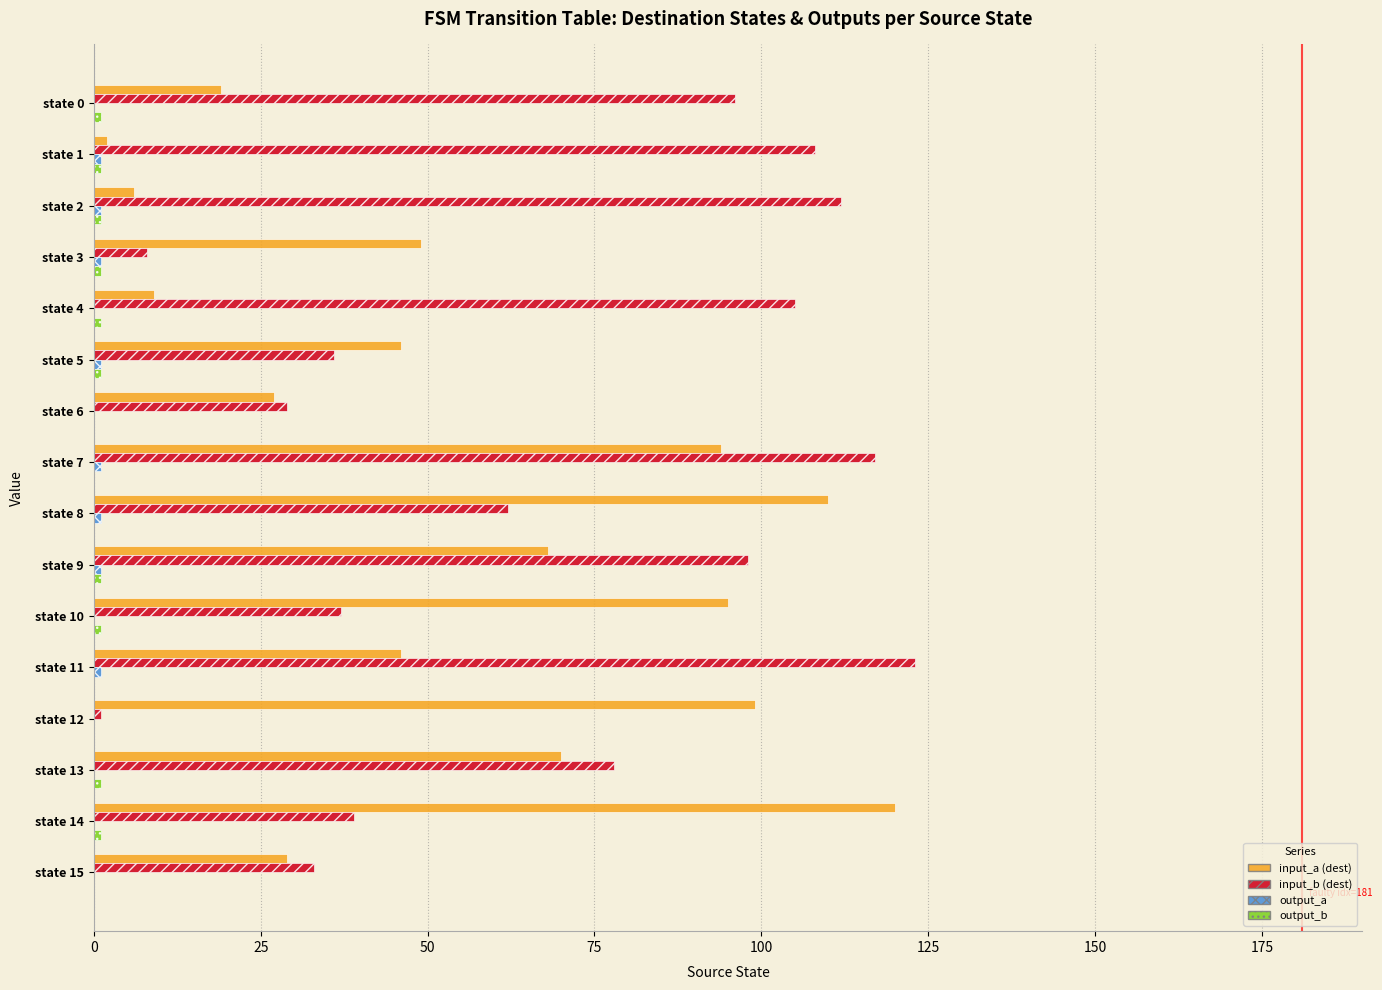

The value of input_a (dest) at state 8 is 188. True or false?

False